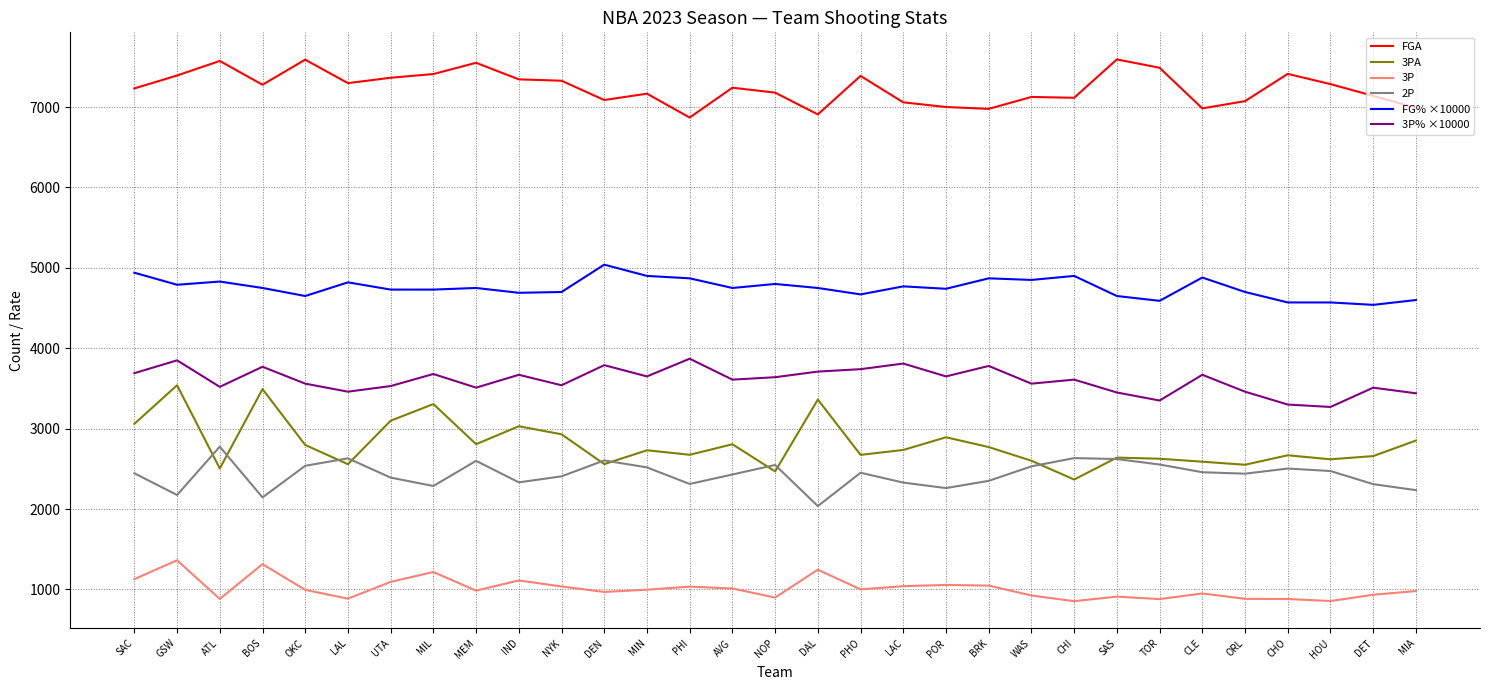

What are all the series names shown in the legend?

FGA, 3PA, 3P, 2P, FG% ×10000, 3P% ×10000